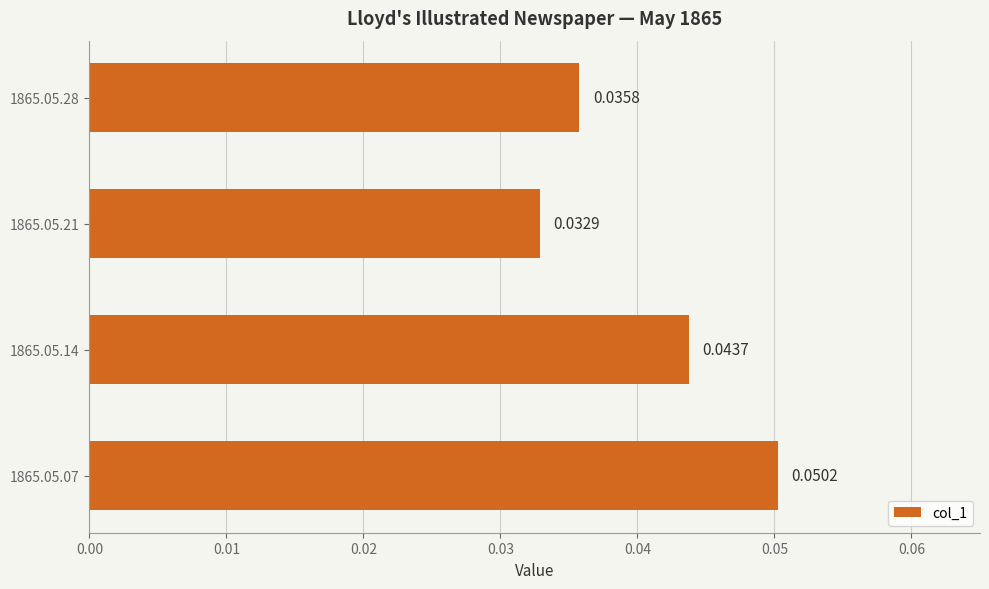

List the labels in order of value, smallest first.

1865.05.21, 1865.05.28, 1865.05.14, 1865.05.07